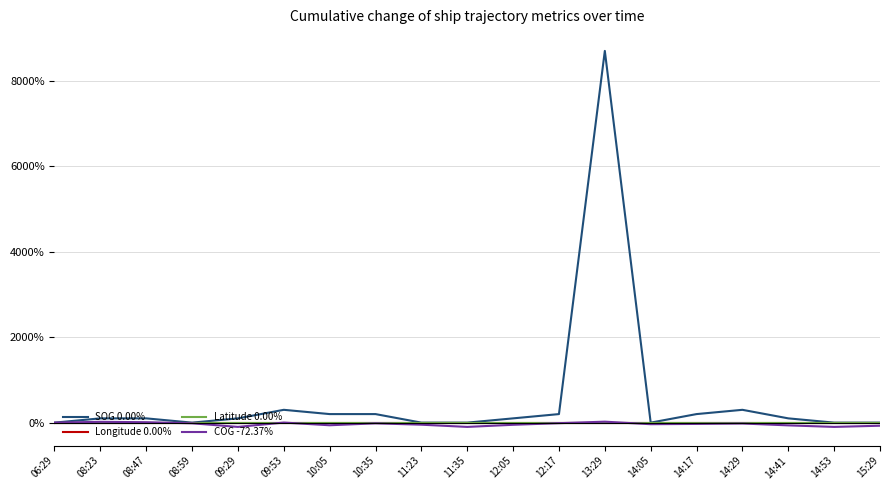

What is the maximum value shown in the chart?

8700.0